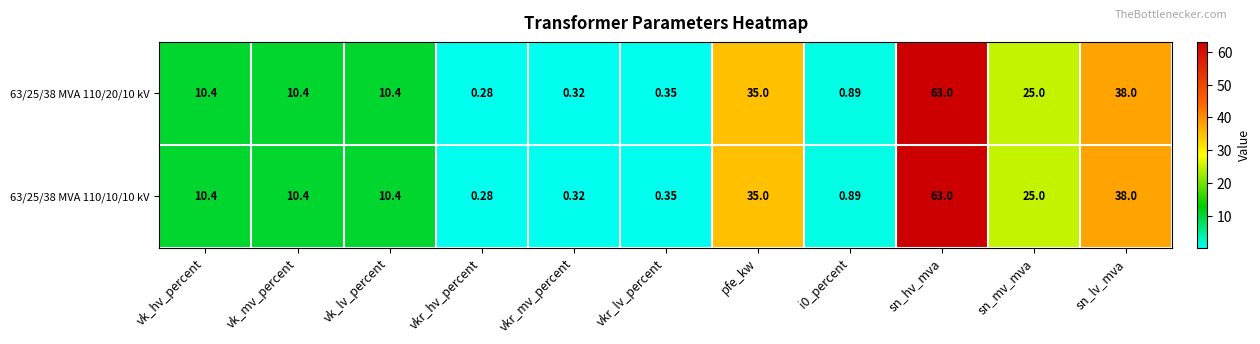

At which category does the chart reach its peak across all series?

sn_hv_mva